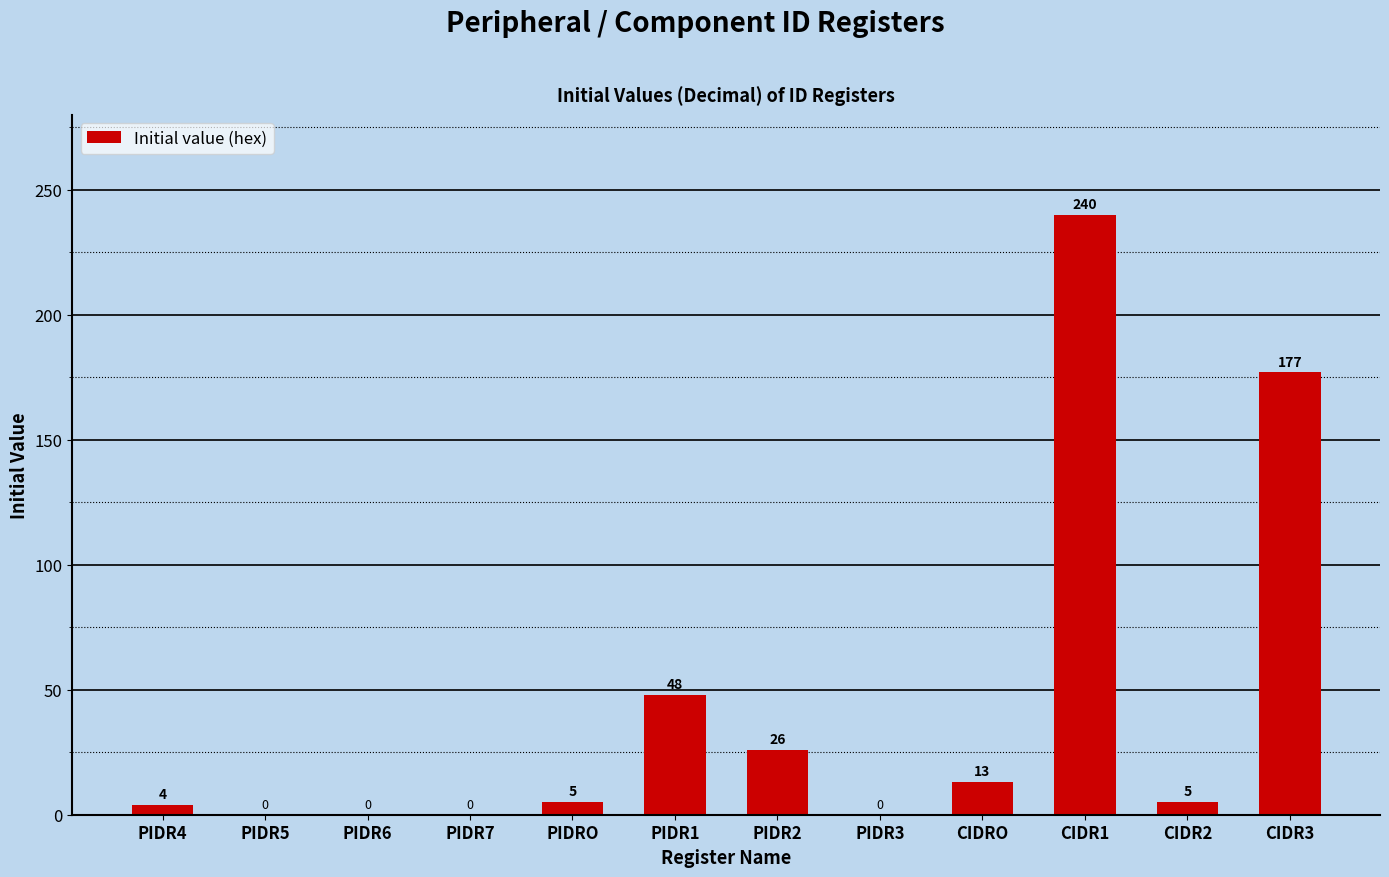

The value at PIDR2 is 12. True or false?

False